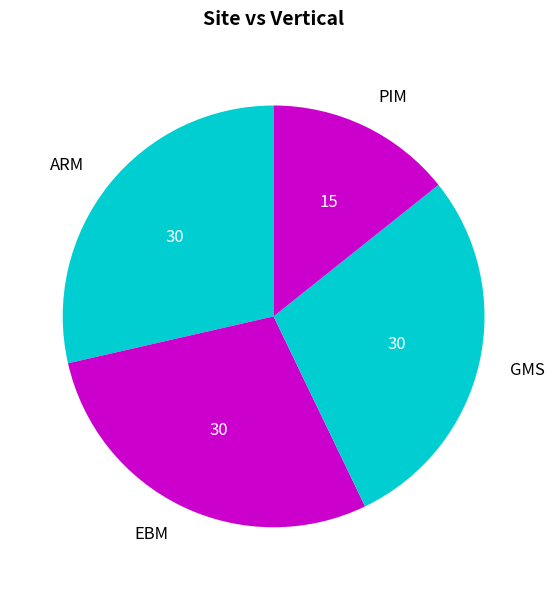

Do PIM and ARM together represent more than half of the pie?

No